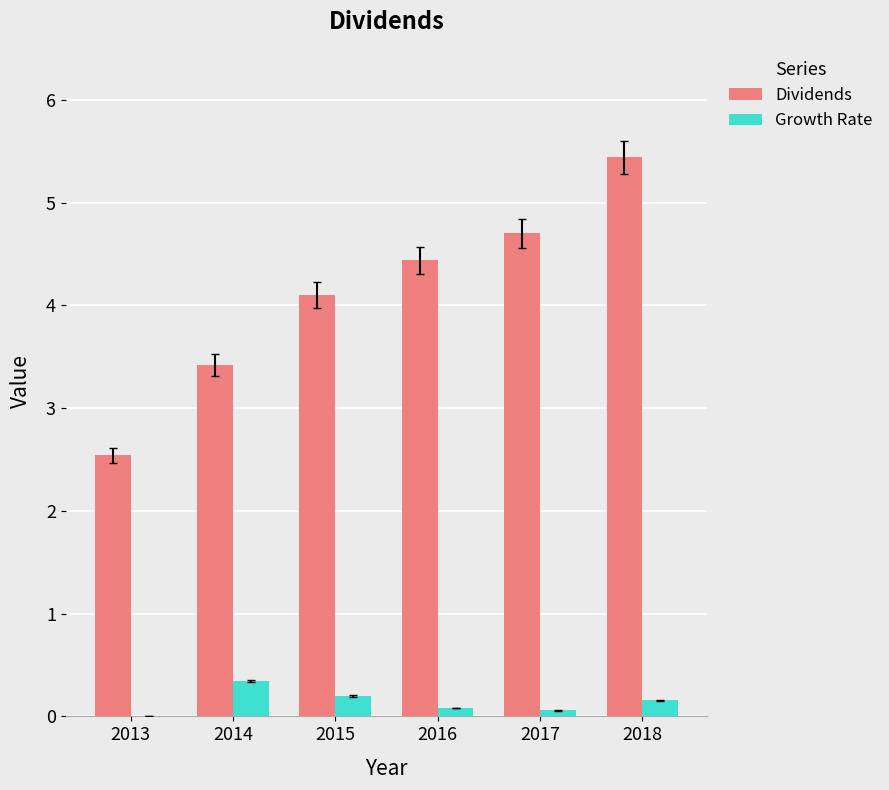

What is the total value across all series at 2018?

5.6